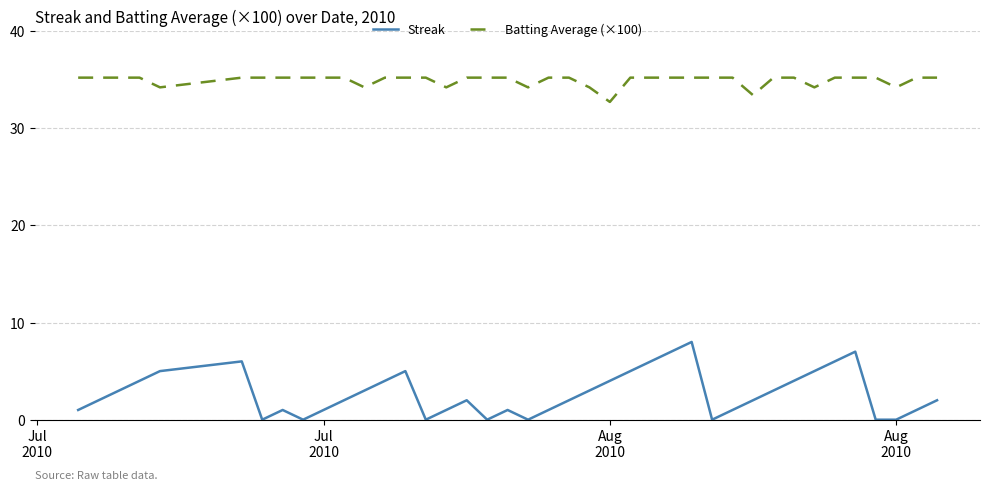

Which series has the largest total across all categories?

Batting Average (×100)